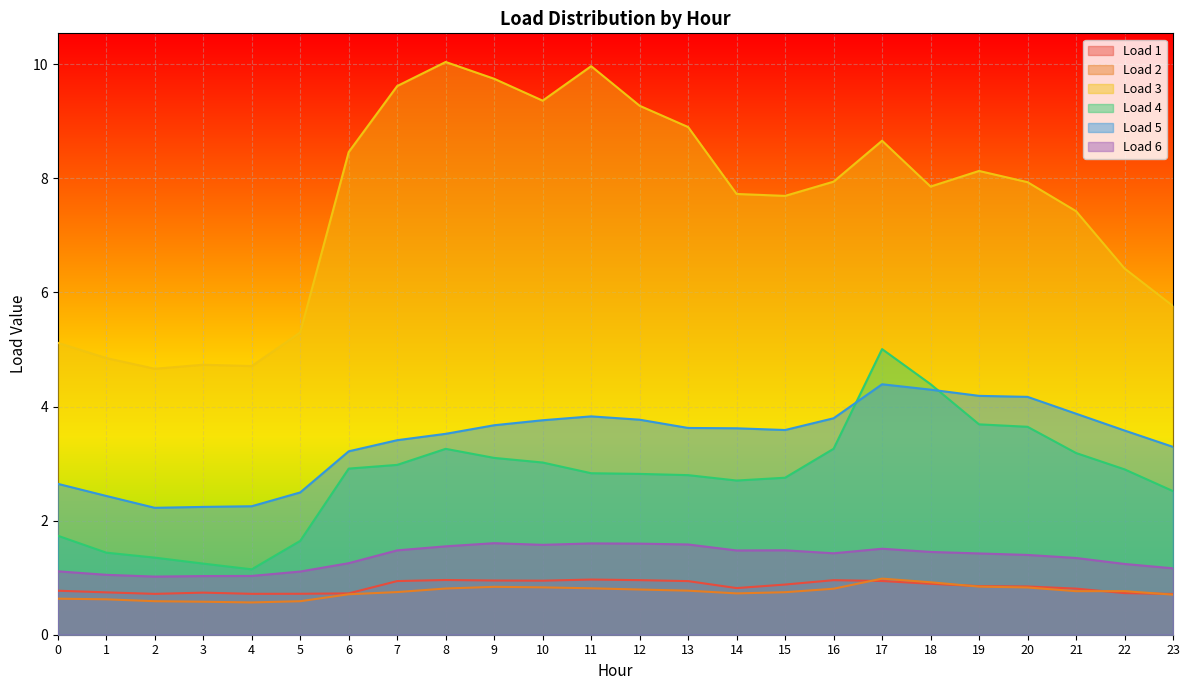

Does the chart display data point markers on the line(s)?

No